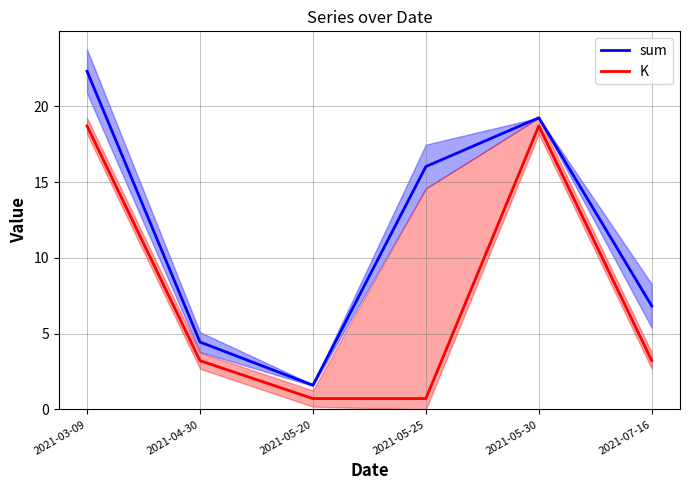

What is the sum of the sum values at 2021-05-20 and 2021-05-25?

17.6